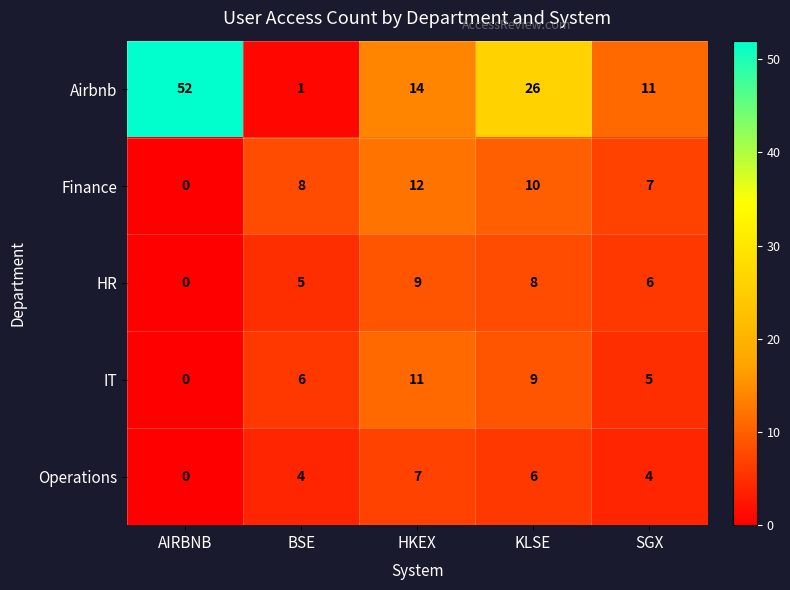

Which label corresponds to the smallest value in the chart?

AIRBNB